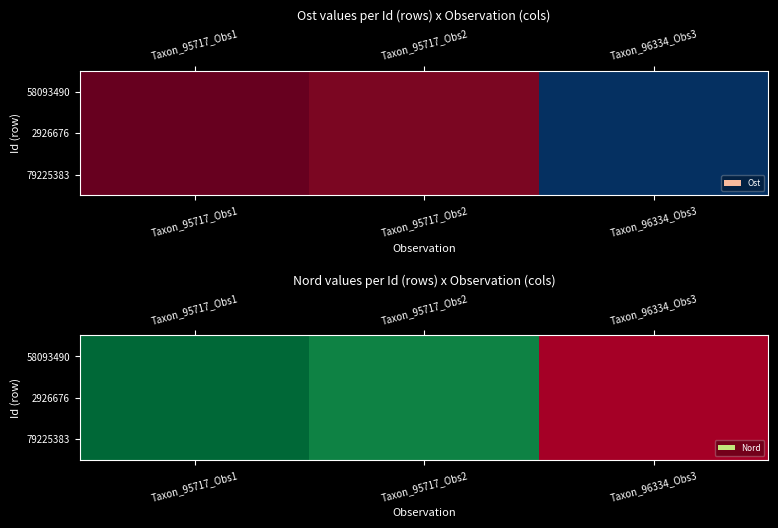

The value of 79225383 at Taxon_95717_Obs2 is 6661425.6. True or false?

True